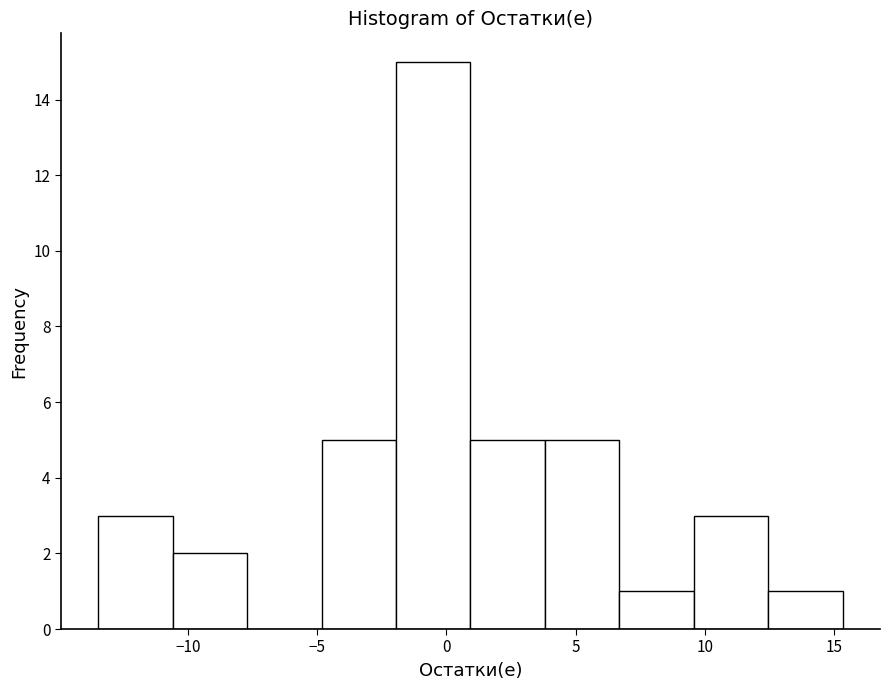

Reading left to right, list every bar in this chart as the range it spans on the x-axis followed by its height. Neither the bar edges nor the heights are printed on the chart, so give them approximately, as read against the axes.

-13.5 to -10.5: 3
-10.5 to -7.5: 2
-7.5 to -5.0: 0
-5.0 to -2.0: 5
-2.0 to 1.0: 15
1.0 to 4.0: 5
4.0 to 6.5: 5
6.5 to 9.5: 1
9.5 to 12.5: 3
12.5 to 15.5: 1